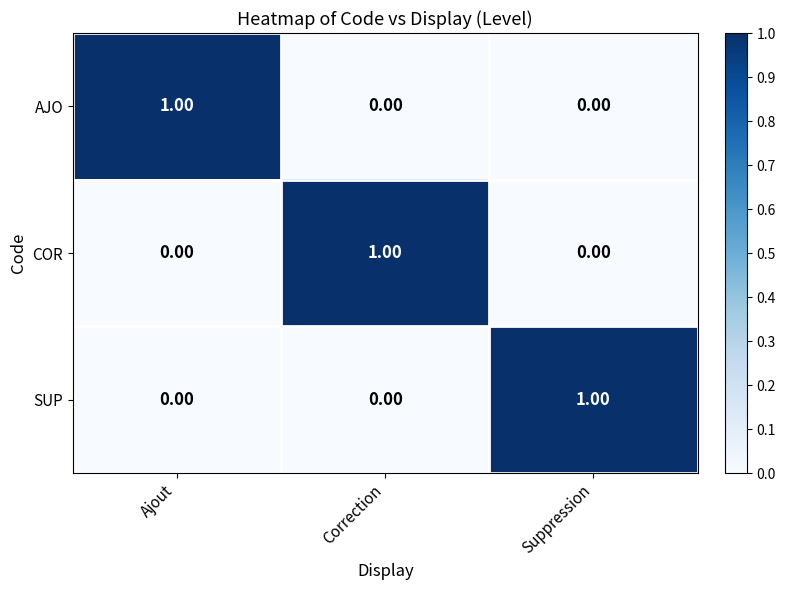

Is the value of SUP at Suppression greater than the value of AJO at Suppression?

Yes